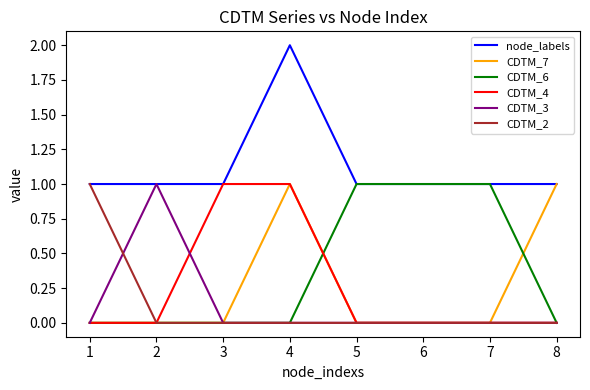

At which category does CDTM_3 reach its first local peak?

2